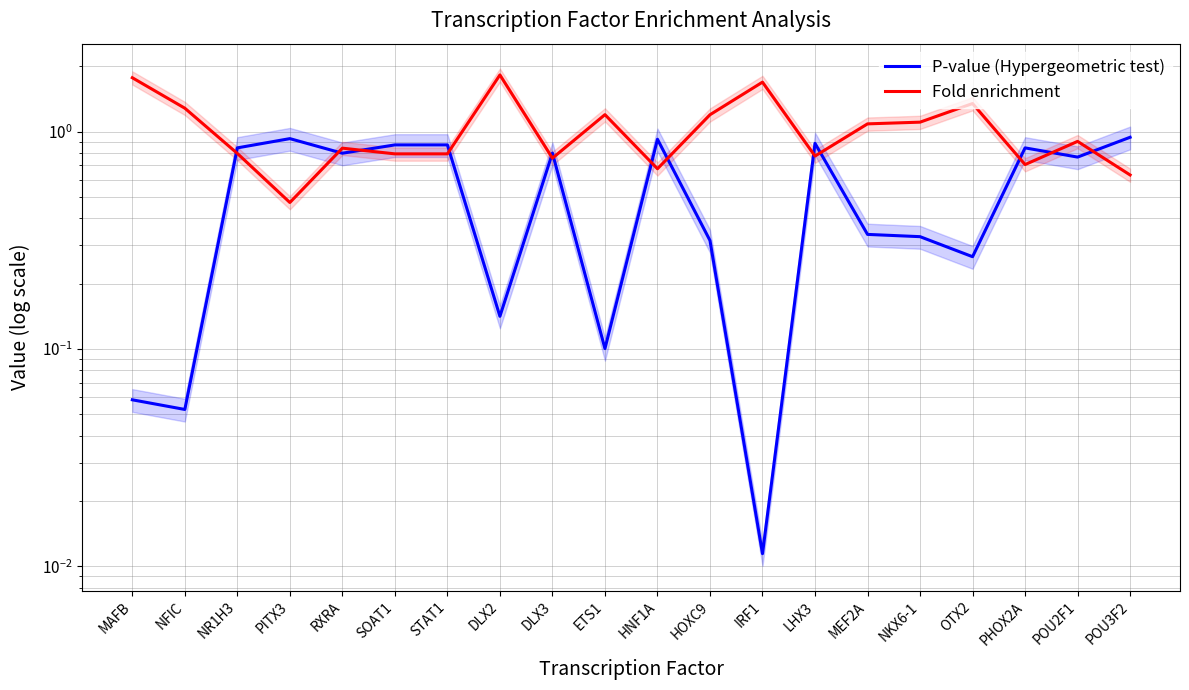

Is the value of Fold enrichment at STAT1 greater than the value of P-value (Hypergeometric test) at HOXC9?

Yes